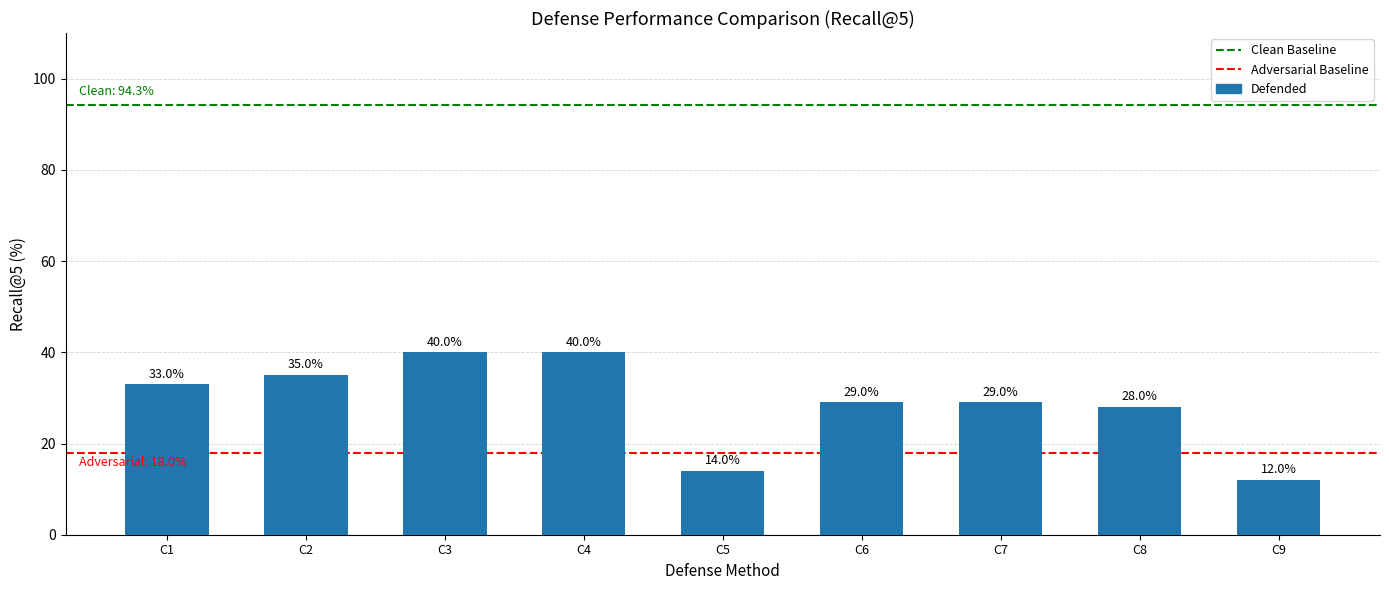

What is the change in value from C4 to C6?

-11